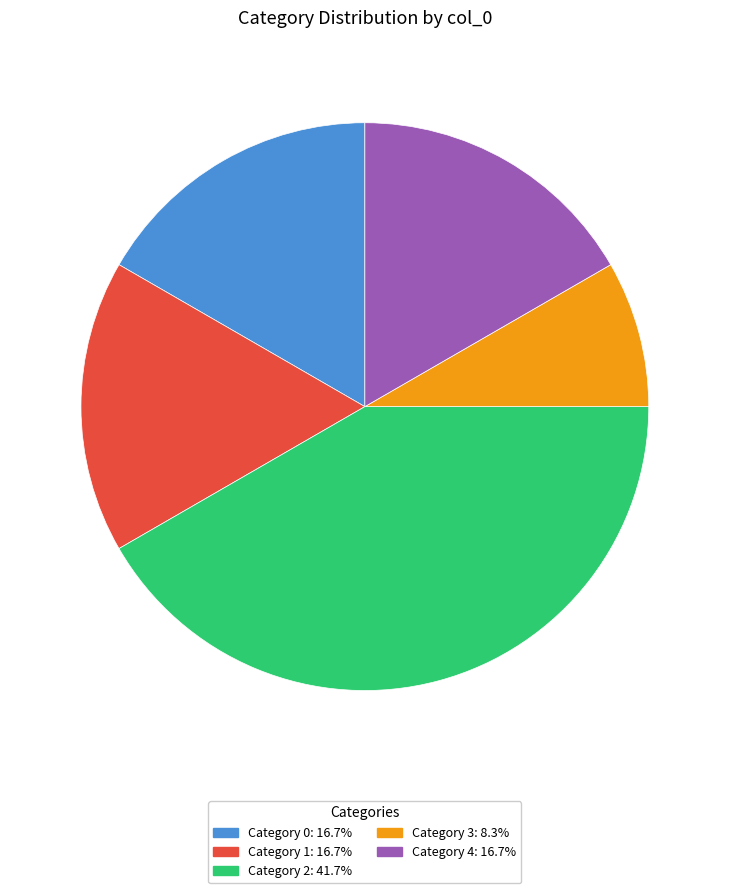

Approximately how many times larger is the value at Category 3: 8.3% compared to Category 0: 16.7%?

0.5